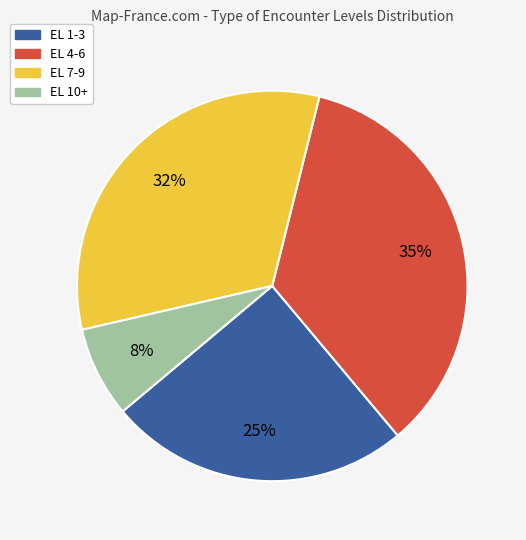

What percentage is the EL 1-3 slice, to the nearest percent?

25%